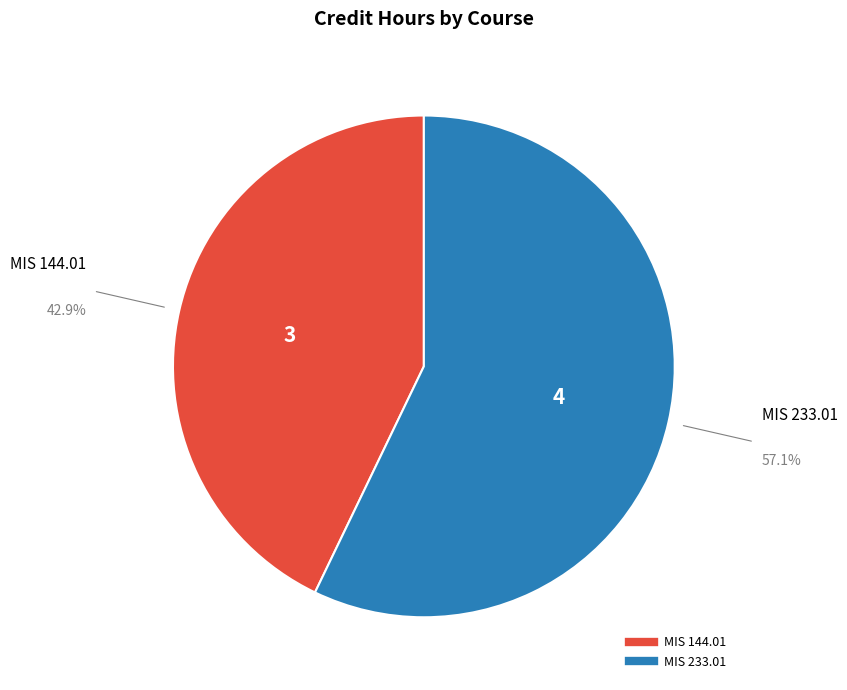

True or false: MIS 233.01 accounts for 57% of the total.

True